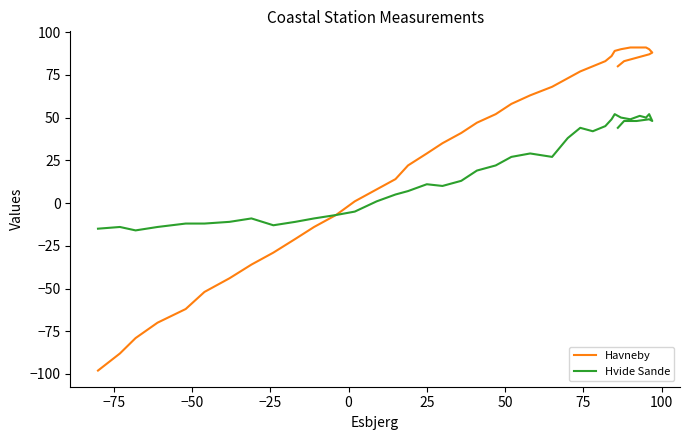

What is the average value of the Hvide Sande series?

20